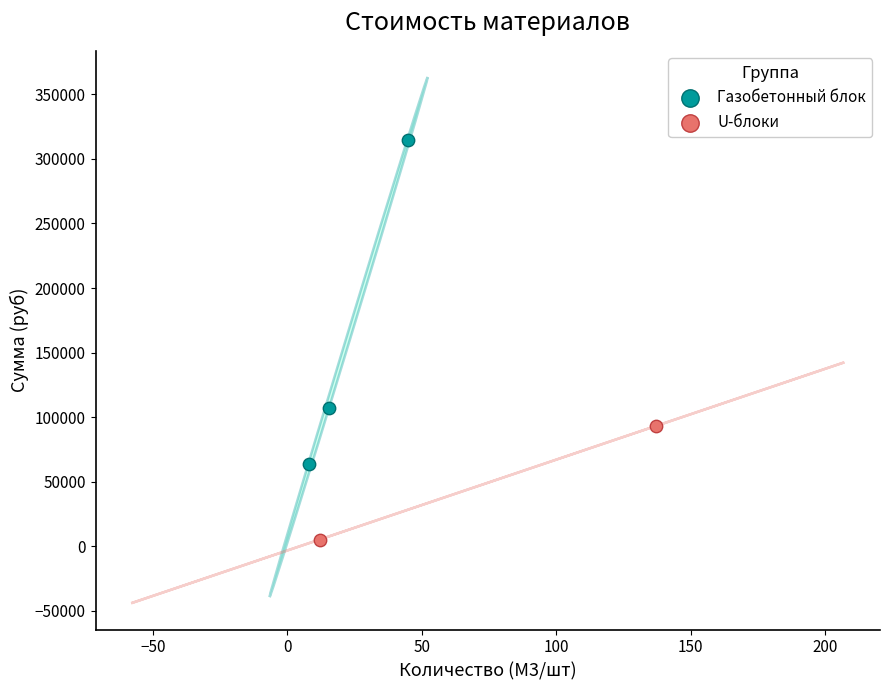

What are all the series names shown in the legend?

Газобетонный блок, U-блоки